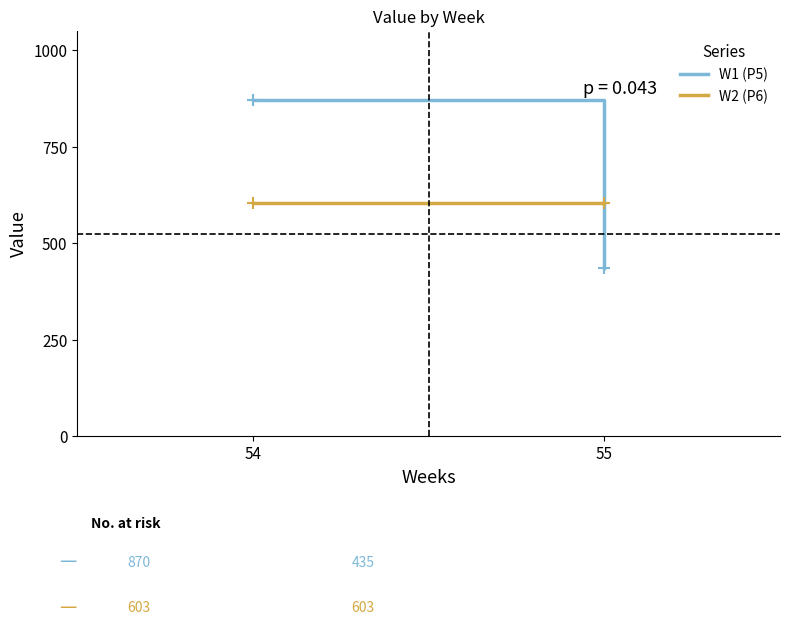

Reading left to right, transcribe all the data shown in this chart.

W1 (P5): 54=870.2	55=435.1
W2 (P6): 54=603.3	55=603.3